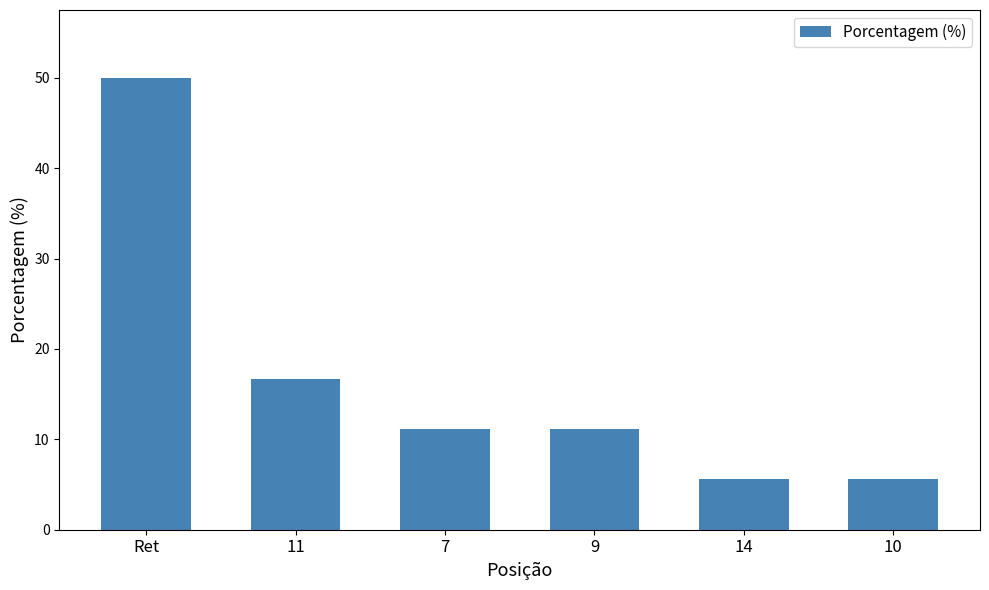

What is the difference between the second highest and minimum values?

11.1